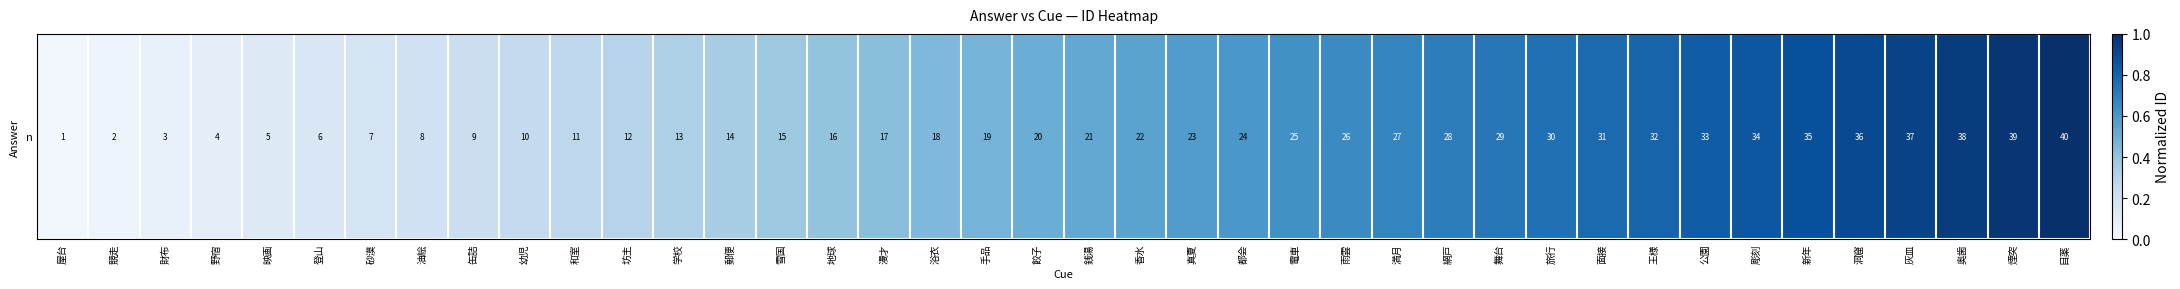

Where is the data nearest to the value 0?

屋台